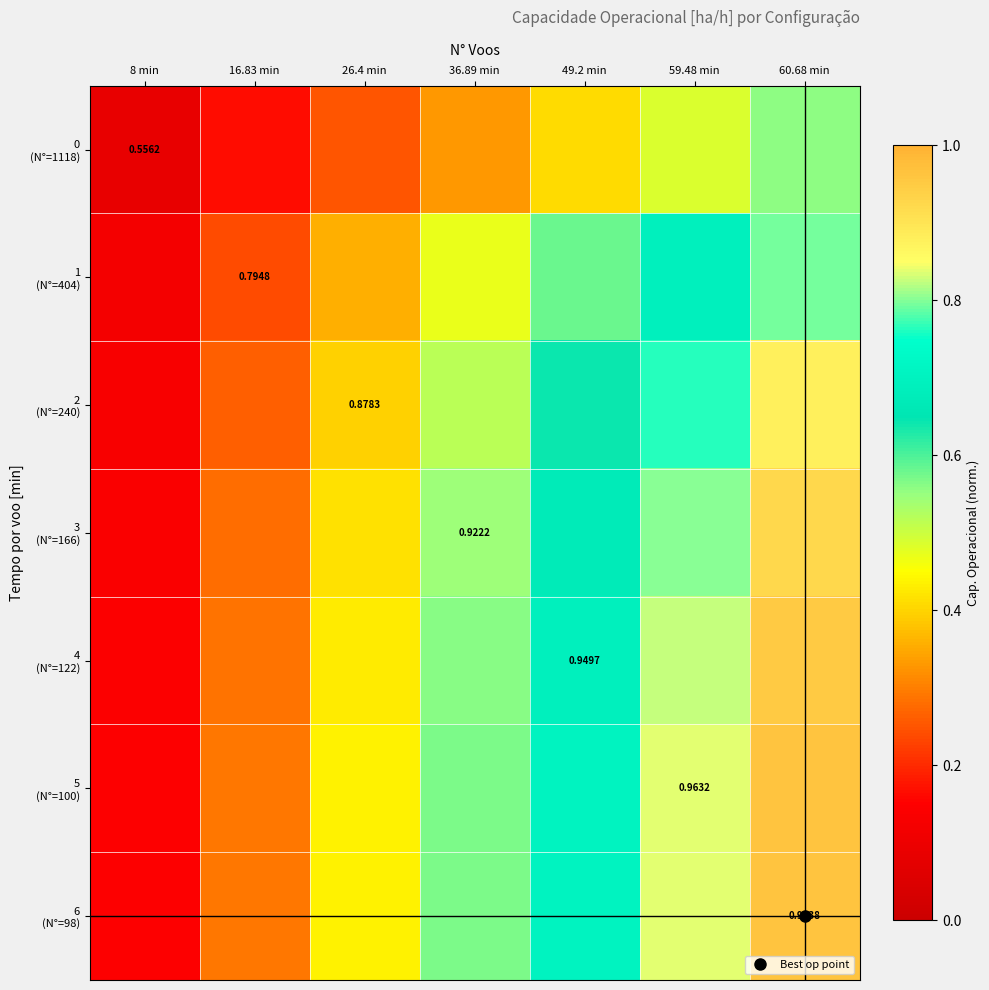

What is the lowest value of the 4 (N°=122) series?

0.1